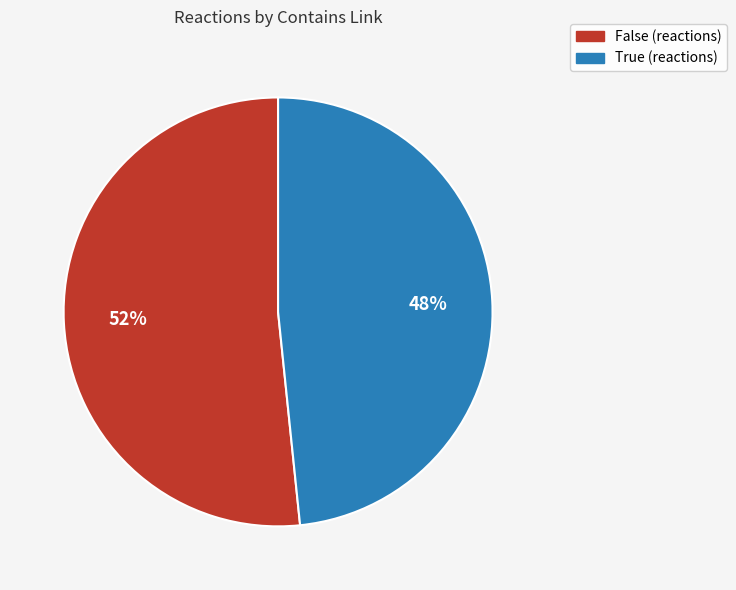

How many segments does this pie chart have?

2